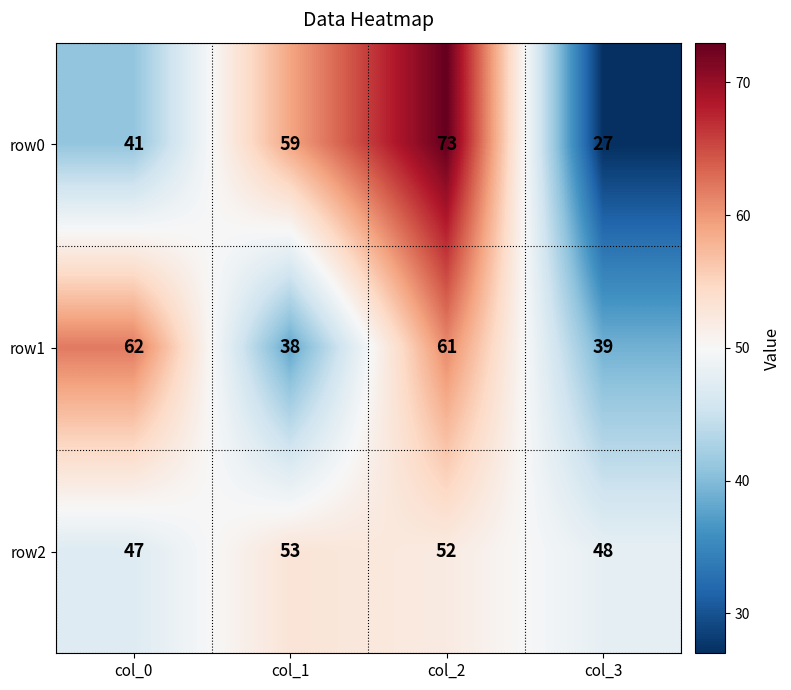

True or false: row1 has a value of 37 at col_0.

False